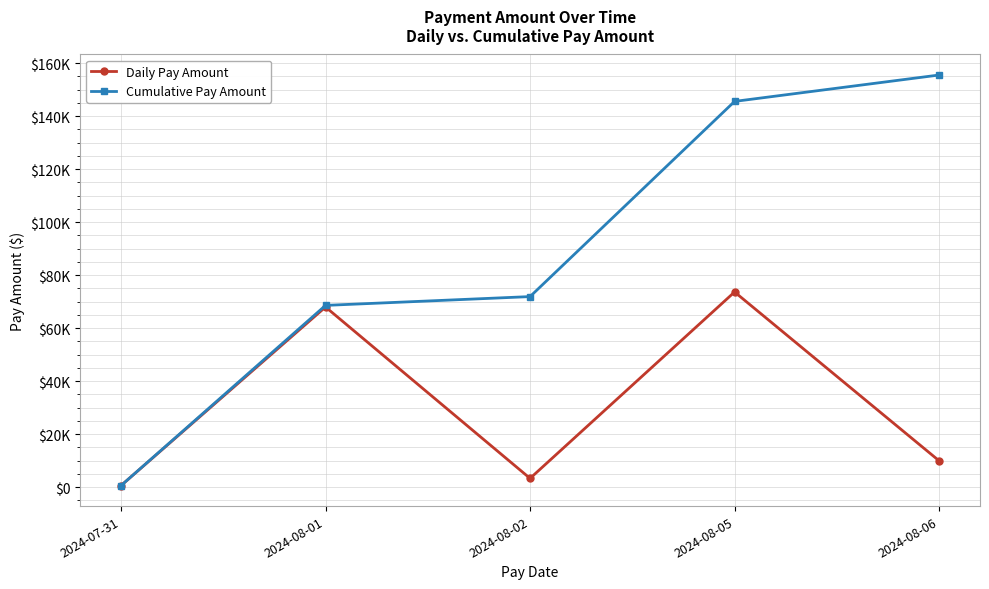

Is this an area chart (filled region under the line)?

No